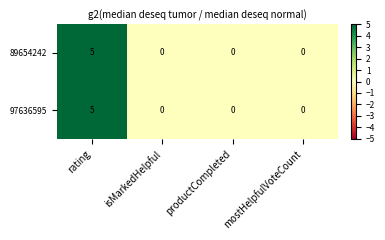

True or false: 97636595 has a value of 3 at productCompleted.

False